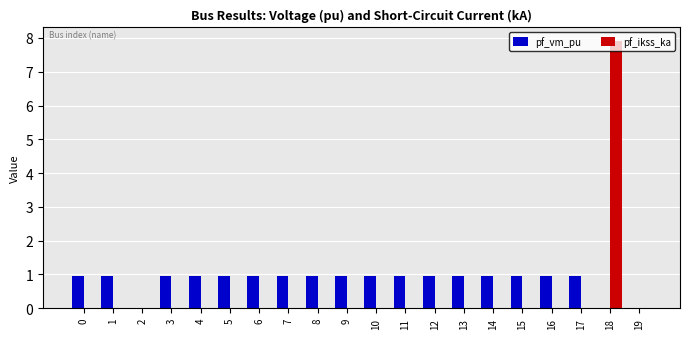

What is the sum of all pf_ikss_ka values?

7.9